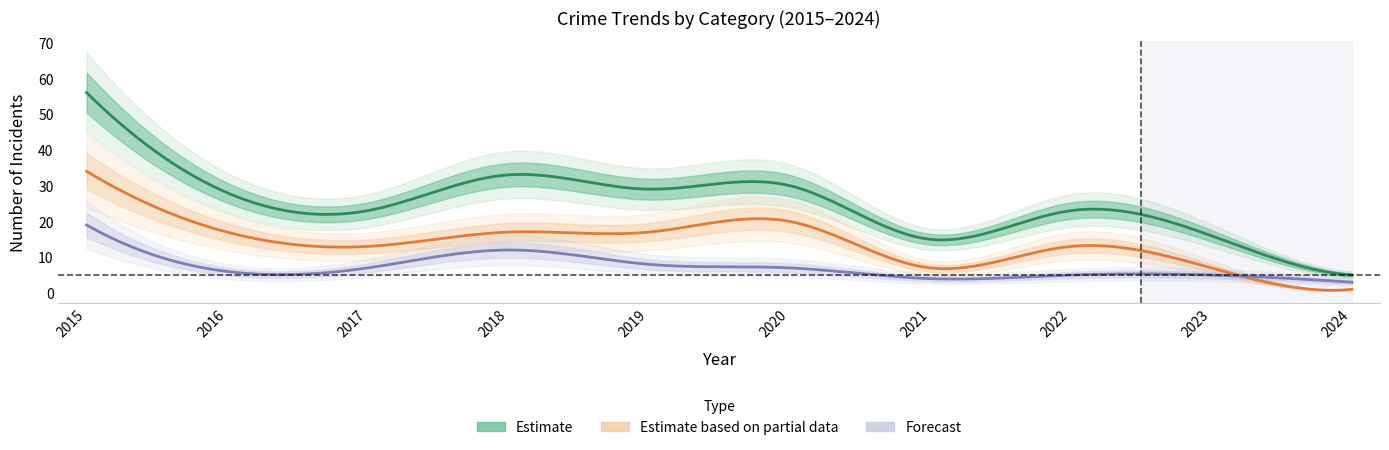

Rank the categories by Total value from highest to lowest.

2015, 2018, 2020, 2019, 2016, 2017, 2022, 2023, 2021, 2024